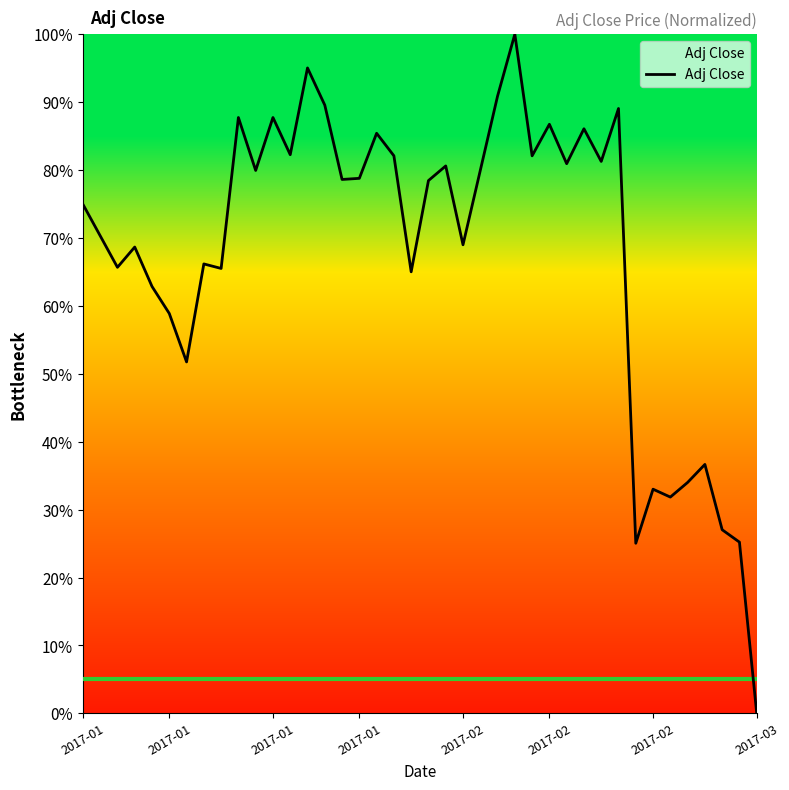

What is the difference between the maximum and minimum values?

100.0